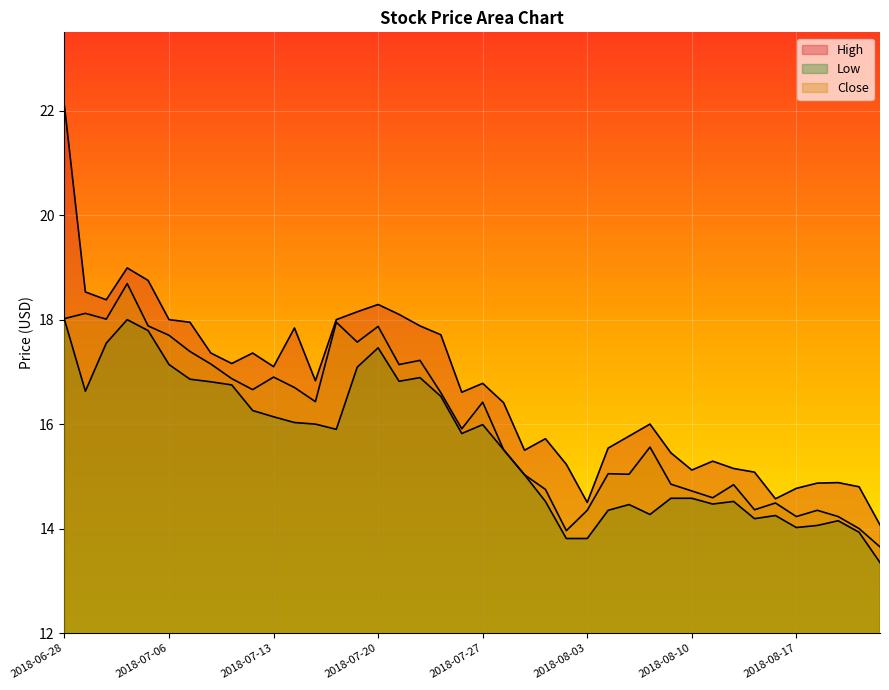

What is the greatest value displayed?

22.1